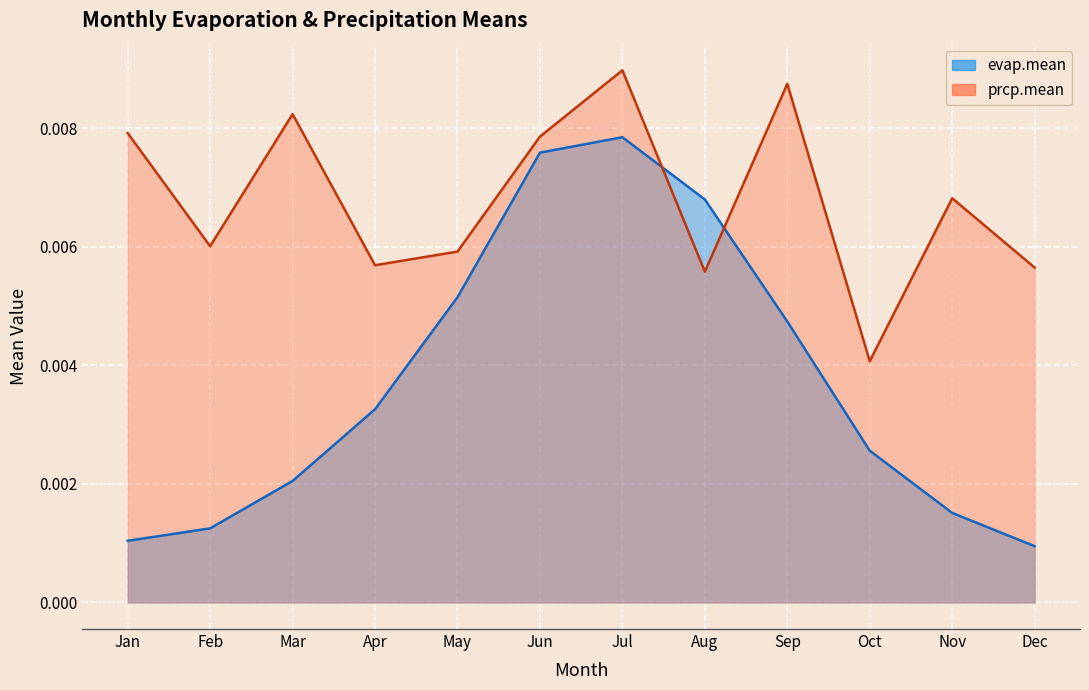

Does the chart display data point markers on the line(s)?

No